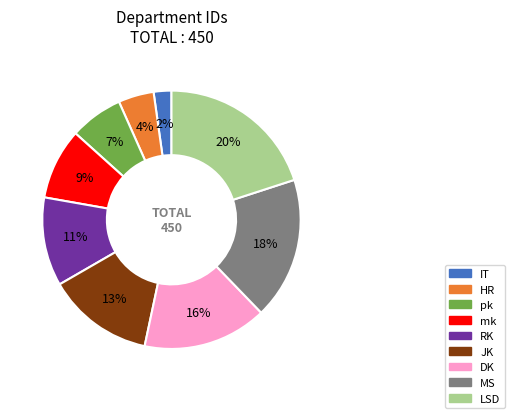

How many slices are in this pie chart?

9